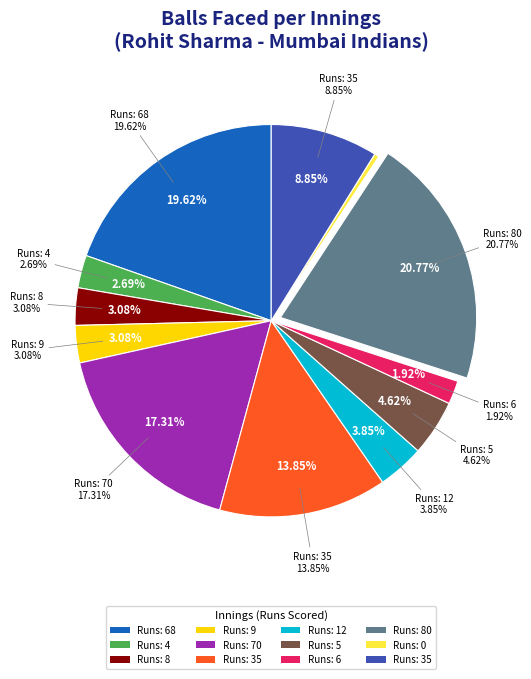

True or false: 80 accounts for 12% of the total.

False